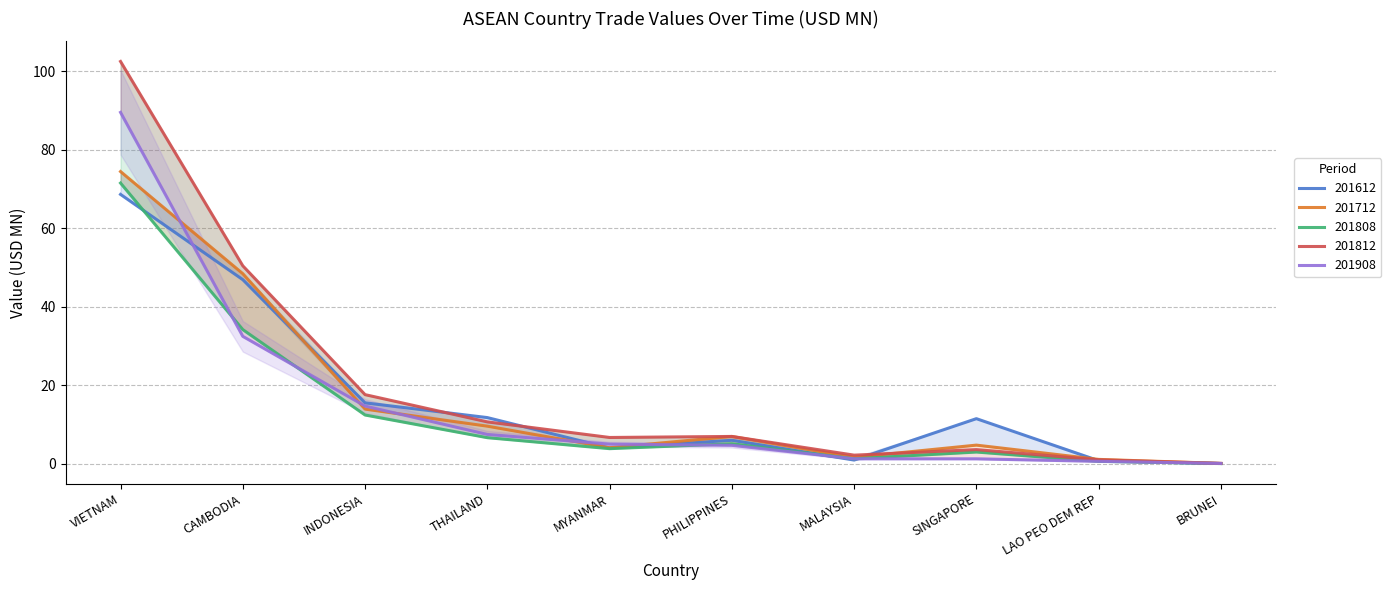

List the series in order of their peak value, highest first.

201812, 201908, 201712, 201808, 201612